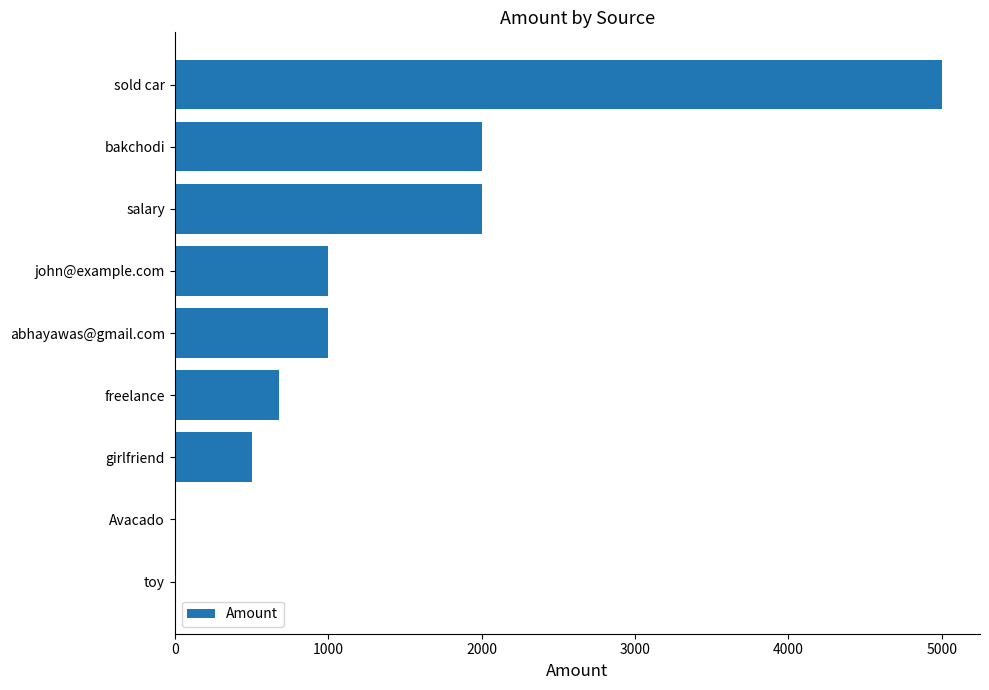

What is the change in value from girlfriend to john@example.com?

+500